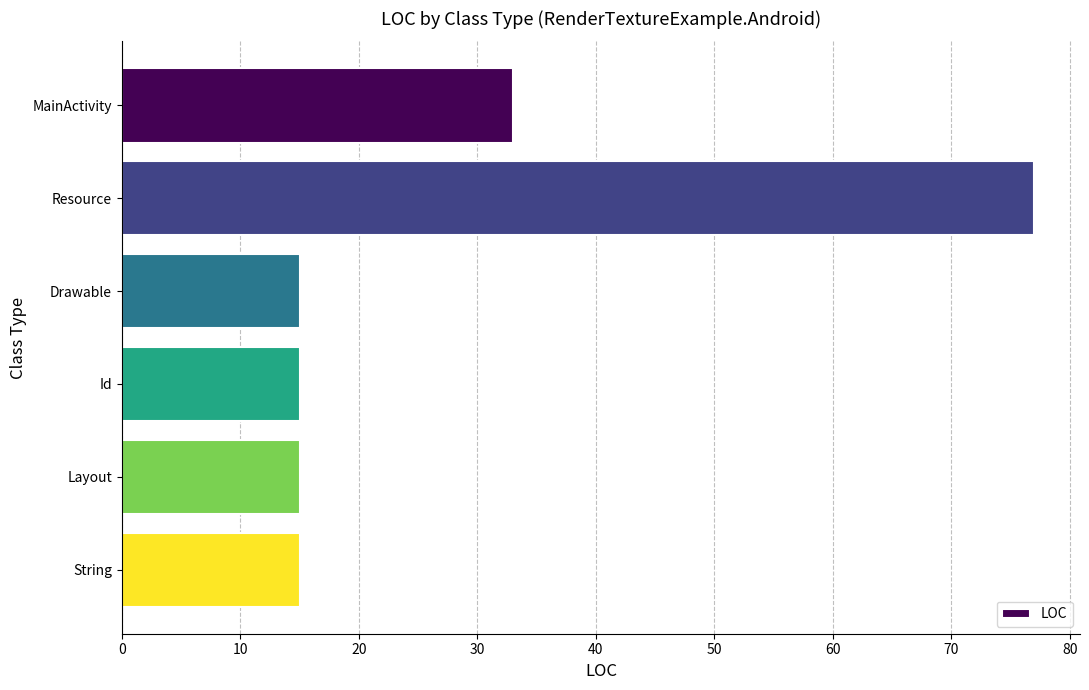

What is the label of the 6th bar from the bottom?

MainActivity